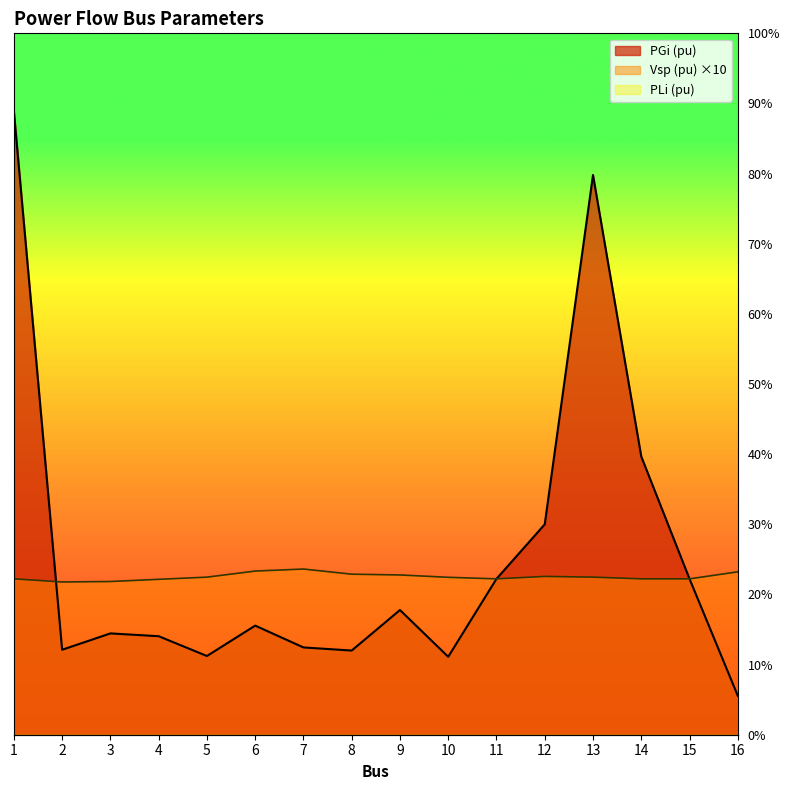

At which label is PGi (pu) closest to 21?

14